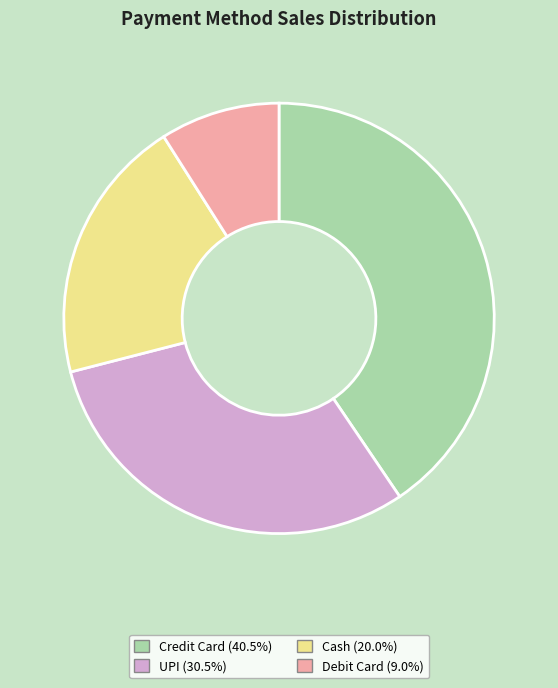

What is the smallest slice in the pie chart?

Debit Card